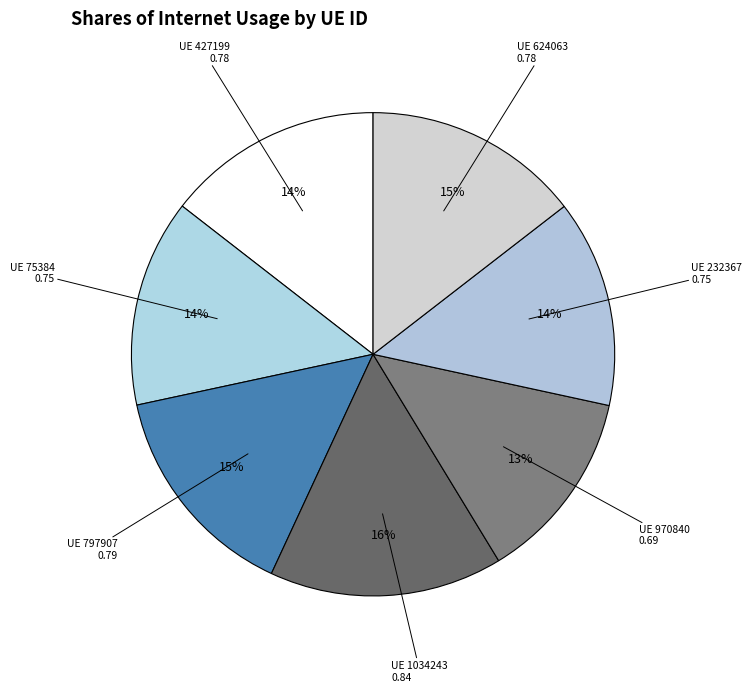

Does any single category account for the majority?

No